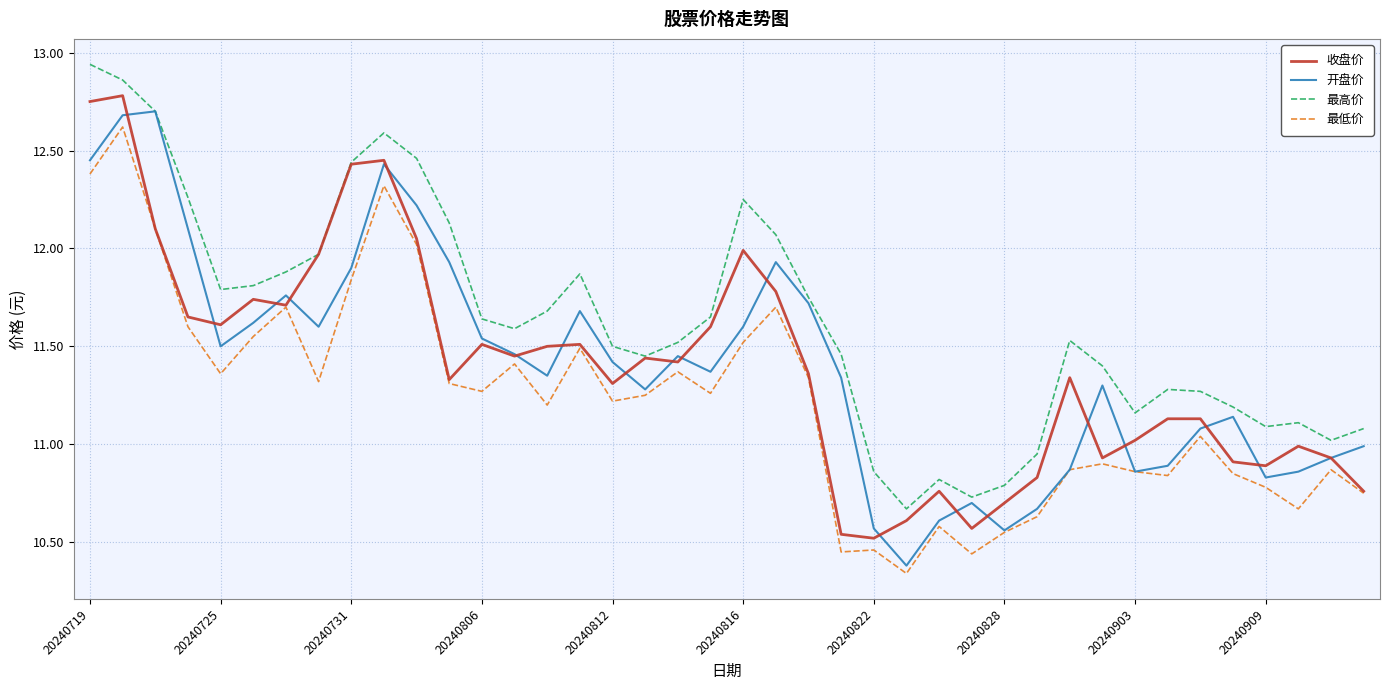

True or false: 最高价 and 最低价 cross at least once.

False